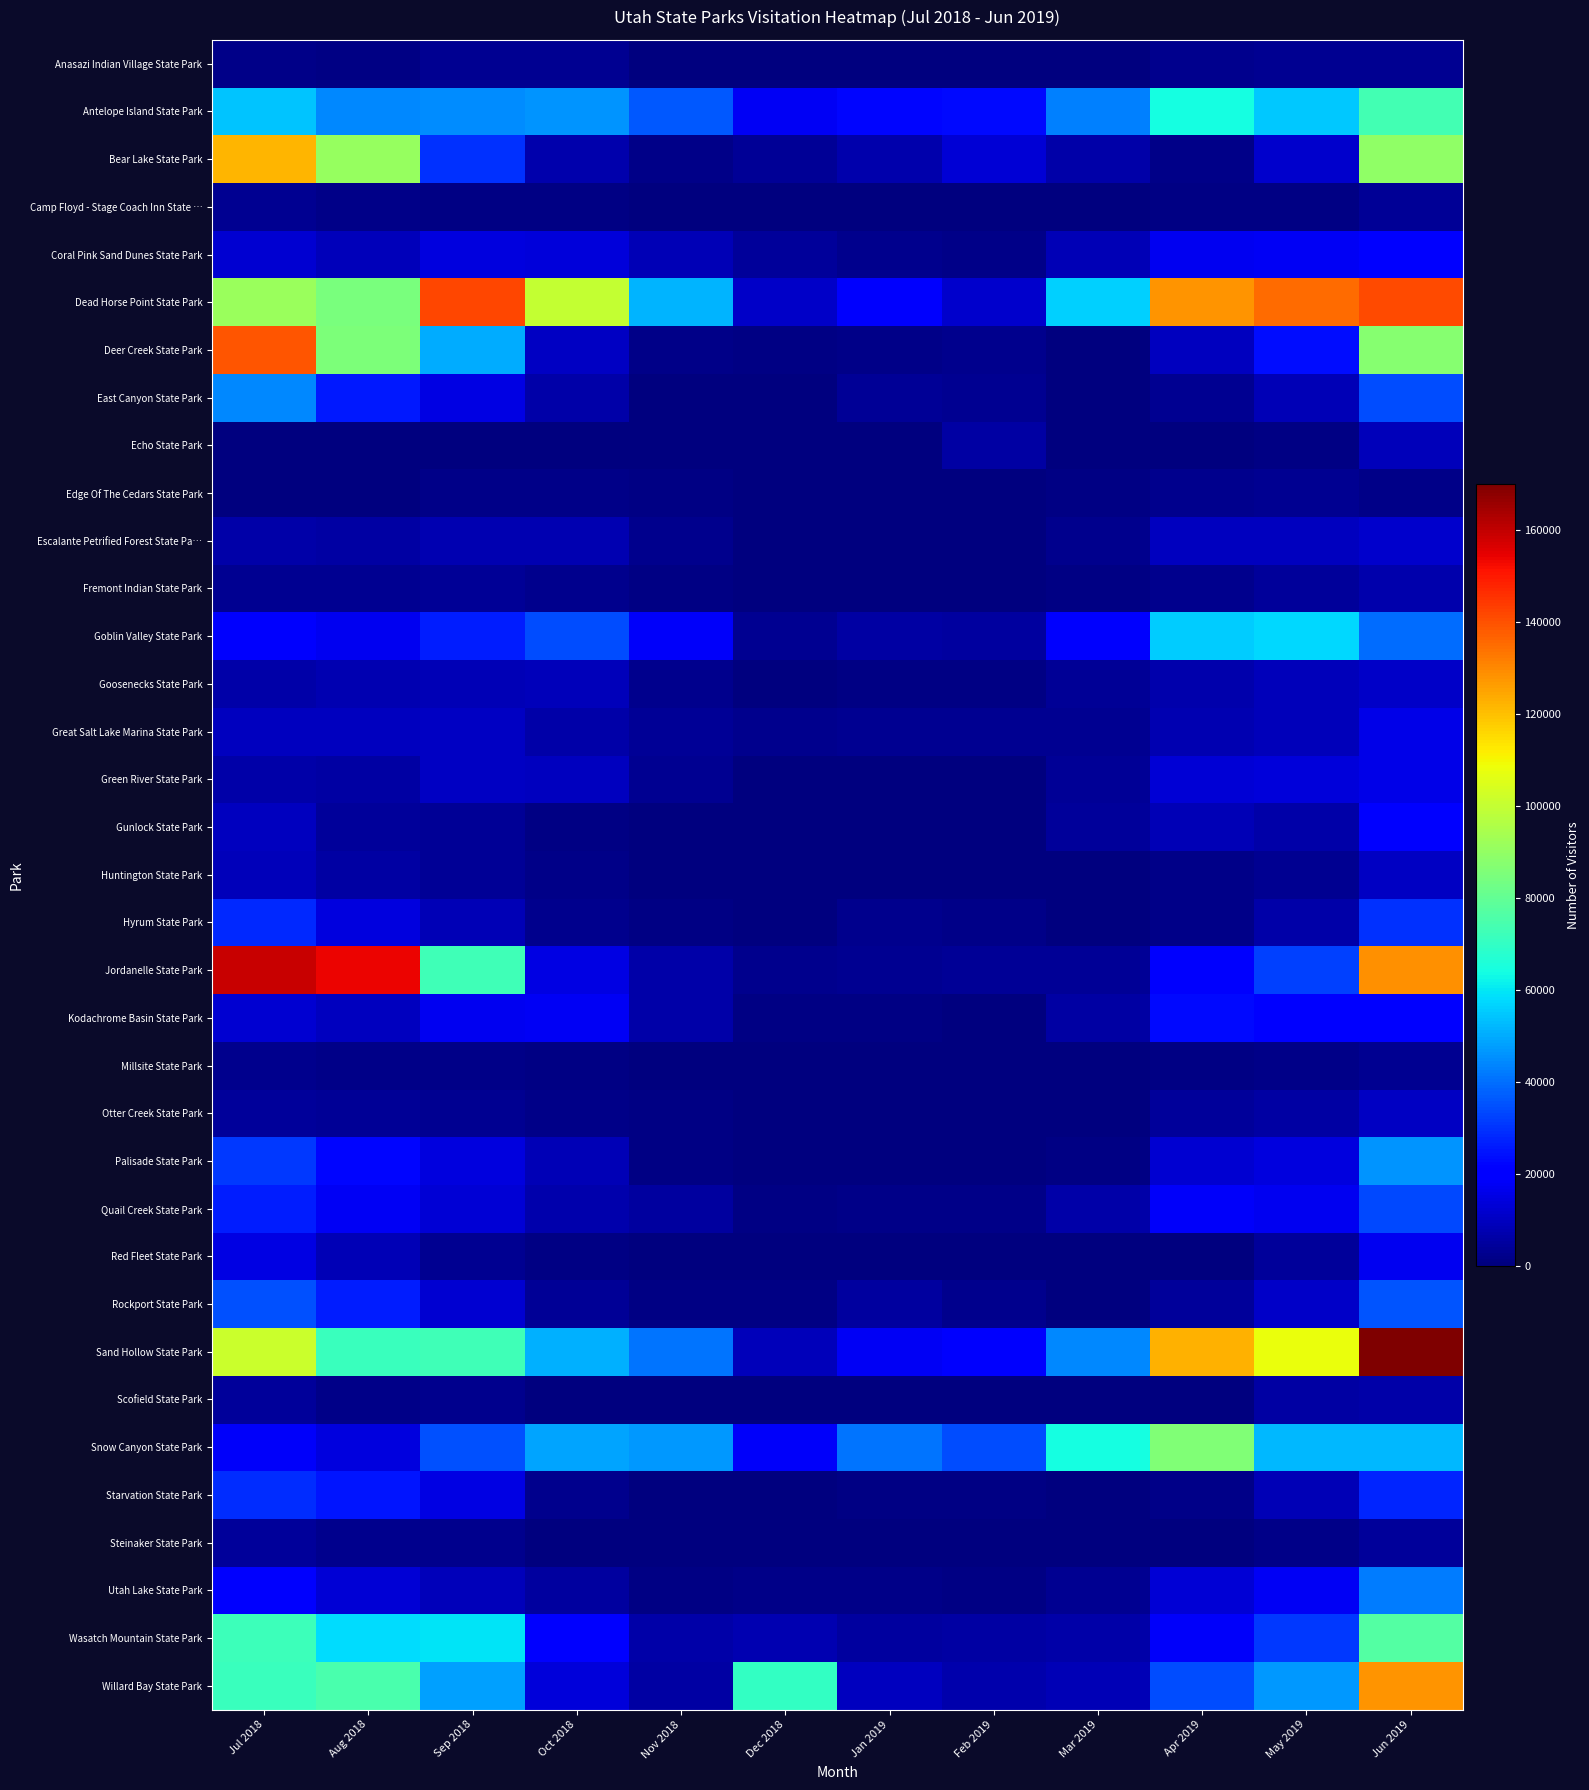

Which series has the largest range (max minus min)?

Sand Hollow State Park